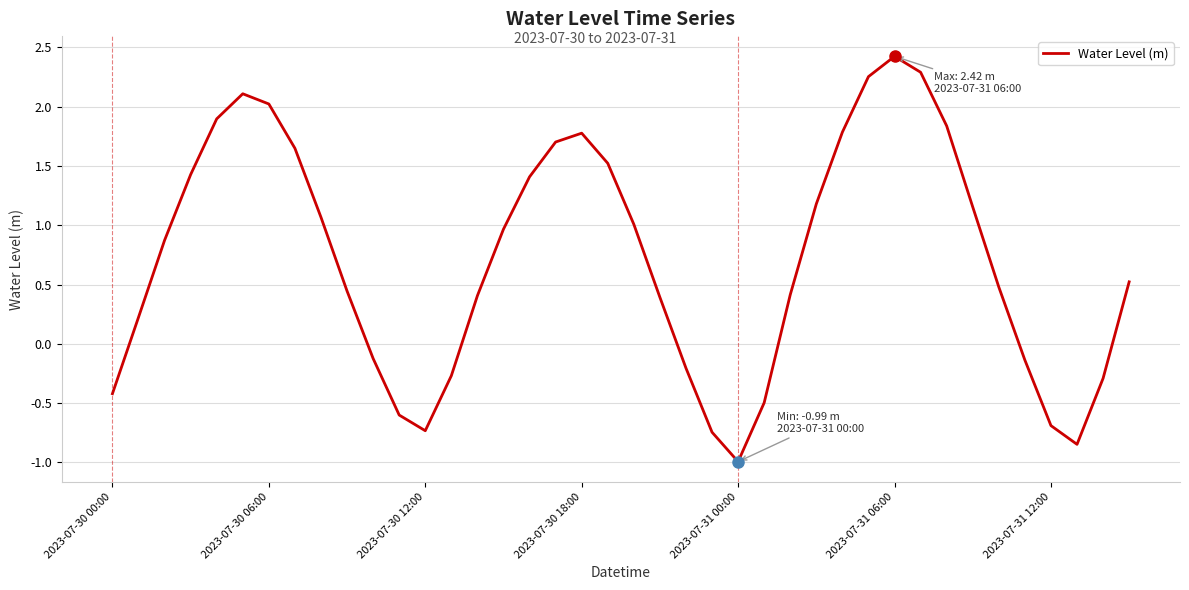

What is the difference between the maximum and minimum values?

3.4